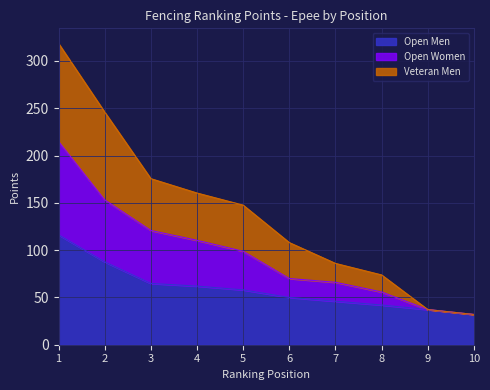

Reading left to right, transcribe all the data shown in this chart.

Open Men: 1=116.2	2=87.6	3=64.8	4=62.0	5=58.0	6=50.0	7=46.0	8=42.0	9=37.2	10=32.0
Open Women: 1=215.0	2=153.2	3=120.8	4=110.4	5=98.8	6=70.0	7=66.0	8=55.8	9=37.2	10=32.0
Veteran Men: 1=318.6	2=246.0	3=175.6	4=160.4	5=147.6	6=108.0	7=86.0	8=73.8	9=37.2	10=32.0